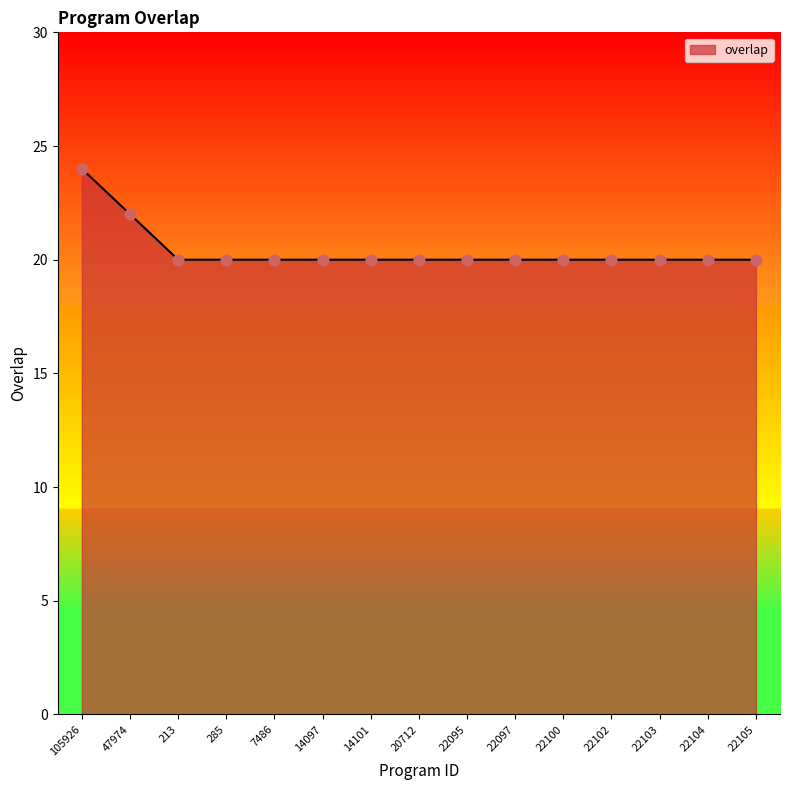

Approximately how many times larger is the value at 14097 compared to 22102?

1.0